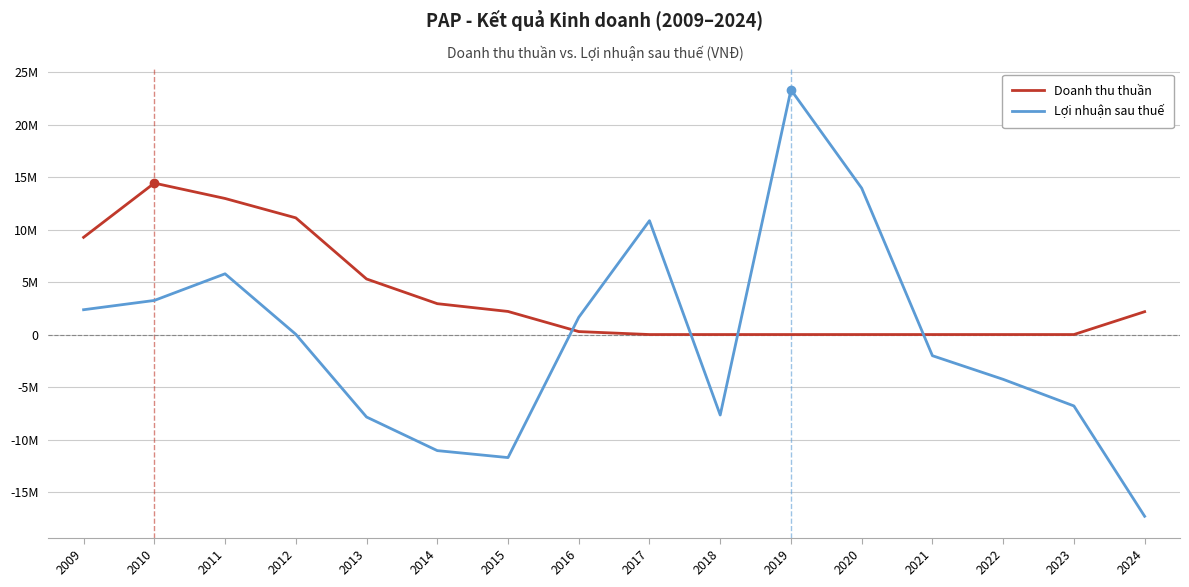

The Doanh thu thuần series shows 0 at 2018. True or false?

True